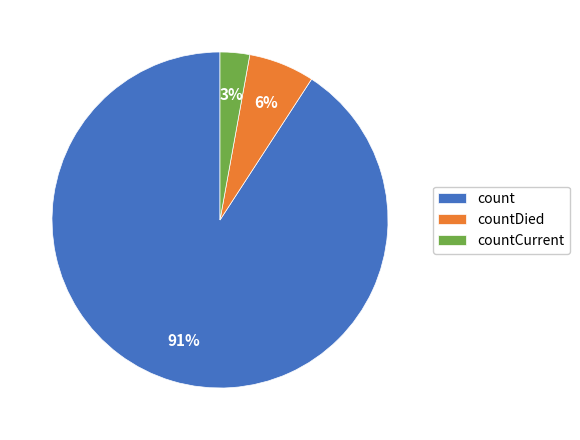

Which has a higher value, countCurrent or count?

count